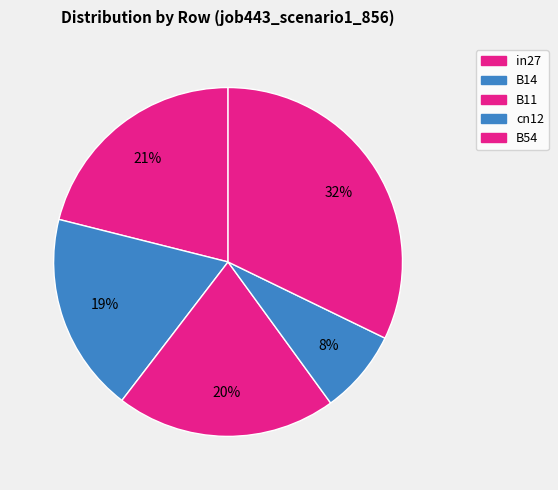

The B54 slice represents 18% of the pie. True or false?

False